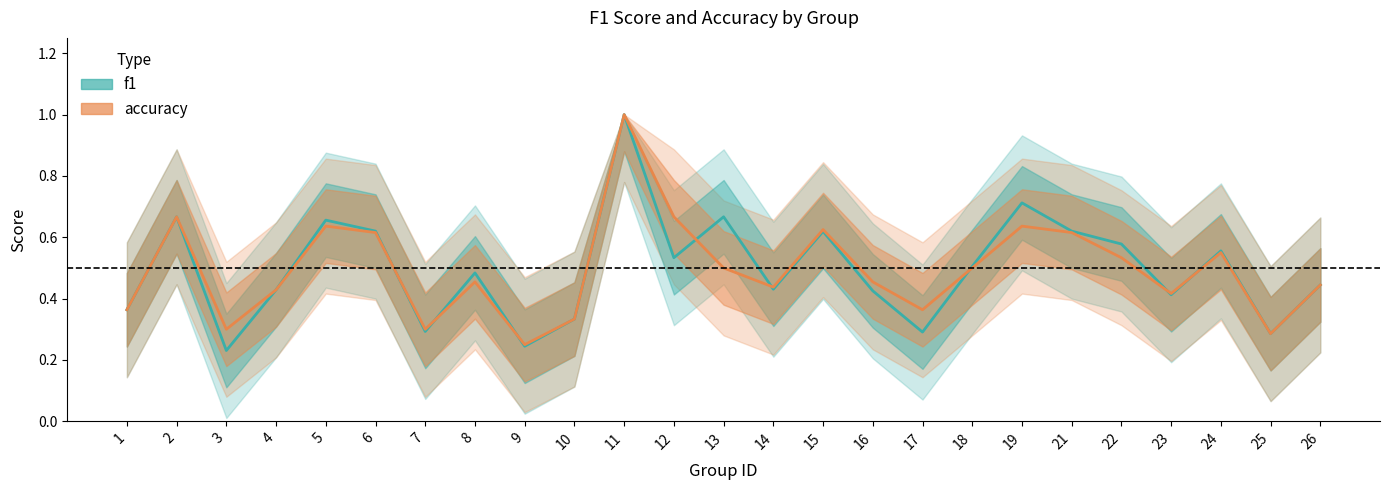

Which series ends up on top after the final intersection of accuracy and f1?

f1